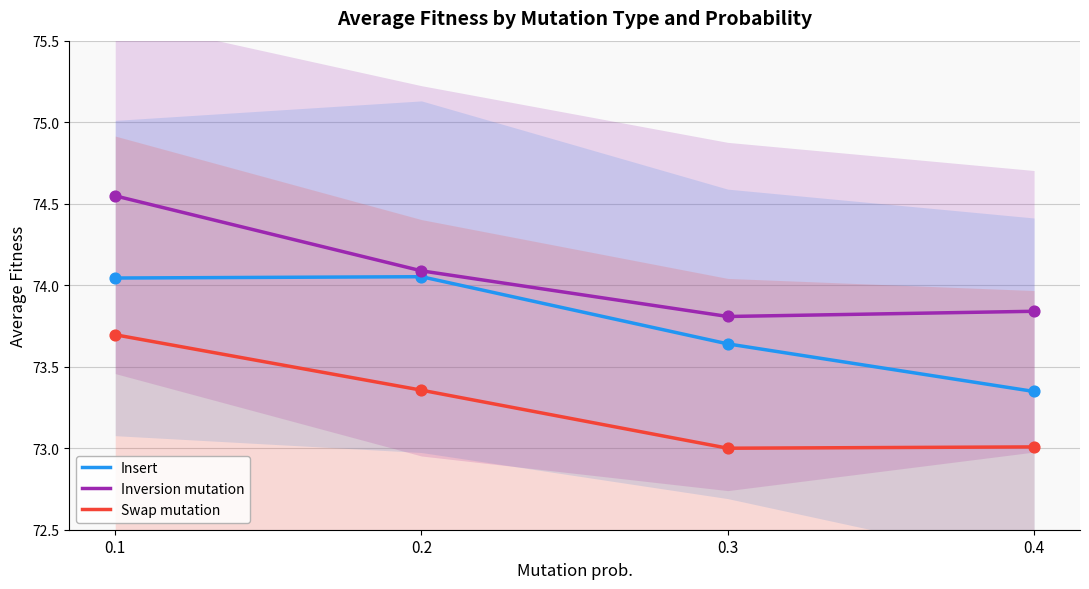

Which series has the largest total across all categories?

Inversion mutation